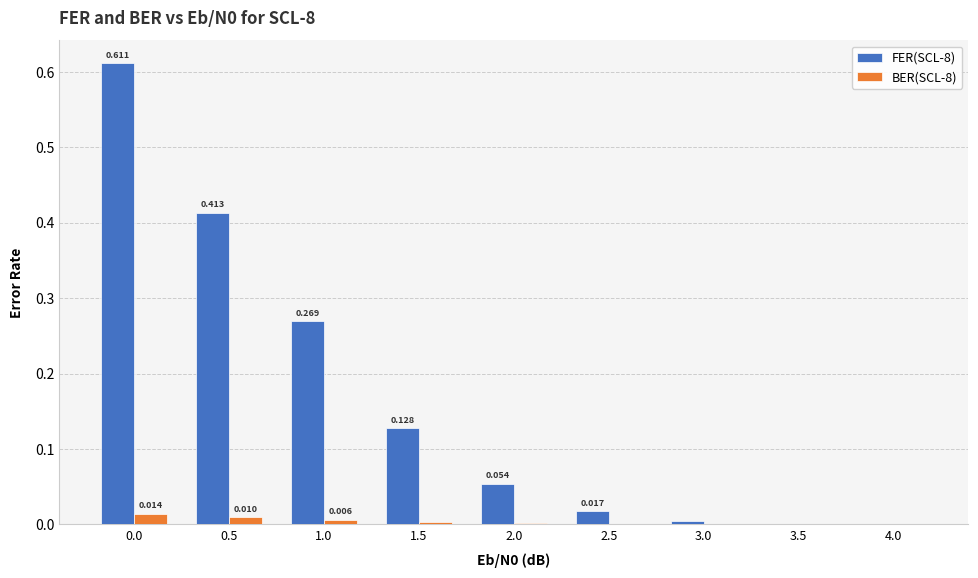

Count the number of data series in this chart.

2